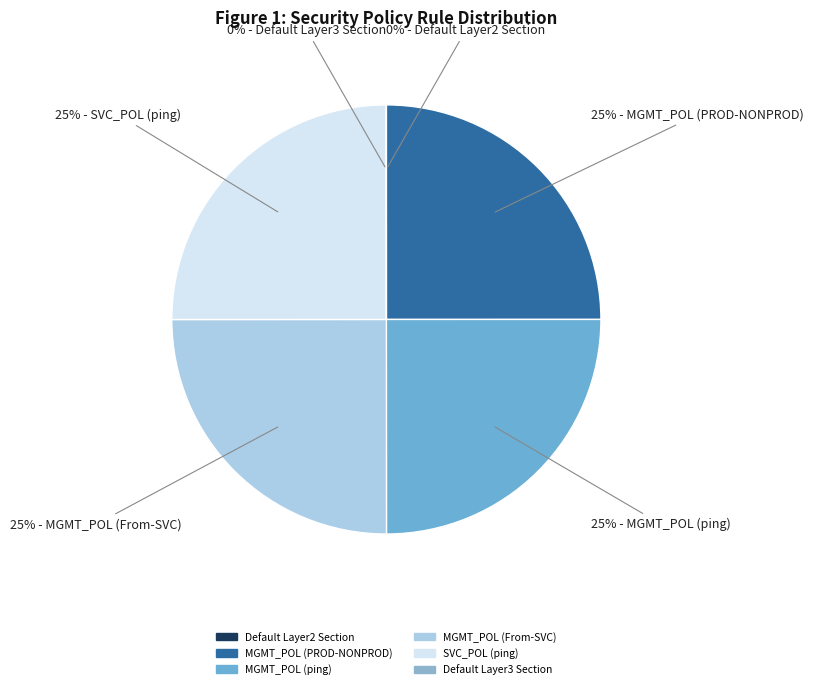

Is there a majority slice in this chart?

No